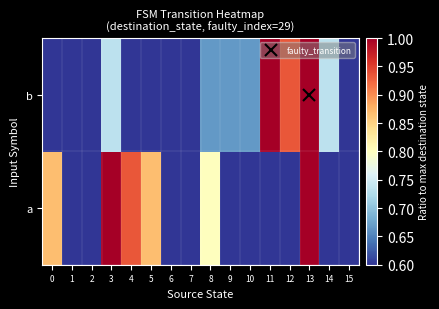

Reading left to right, extract all data points from this chart.

a: 0=0.9	1=0.4	2=0.3	3=1.0	4=0.9	5=0.9	6=0.0	7=0.2	8=0.8	9=0.5	10=0.6	11=0.5	12=0.6	13=1.0	14=0.0	15=0.1
b: 0=0.4	1=0.3	2=0.5	3=0.7	4=0.1	5=0.3	6=0.4	7=0.3	8=0.7	9=0.7	10=0.7	11=1.0	12=0.9	13=1.0	14=0.7	15=0.6